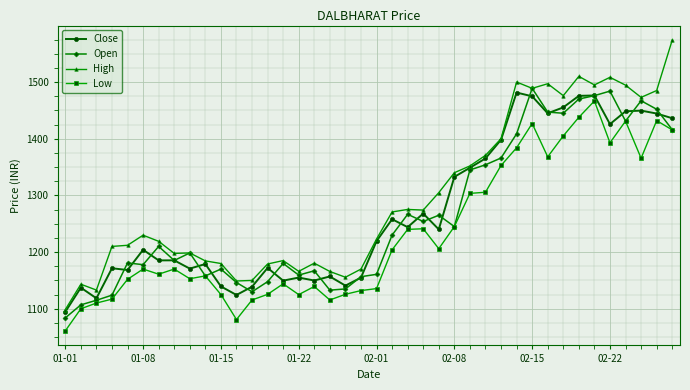

How many data points in Low are less than 1170?

19